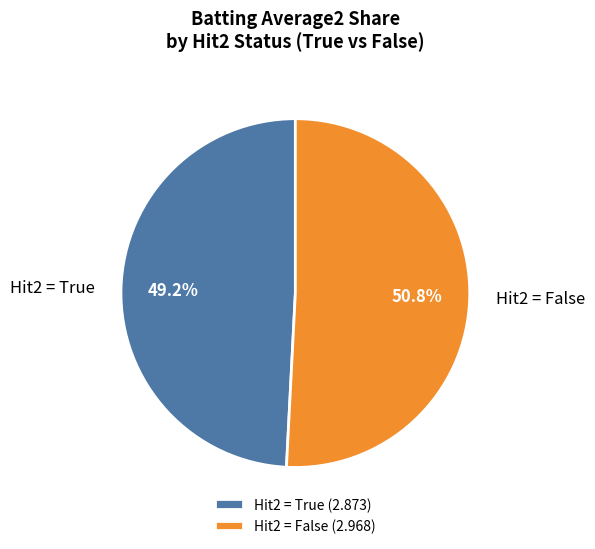

Is there a majority slice in this chart?

Yes